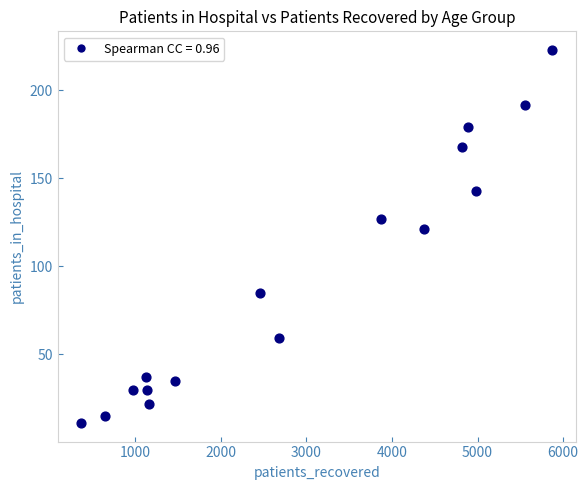

What Y value in the scatter plot is closest to 117?

121